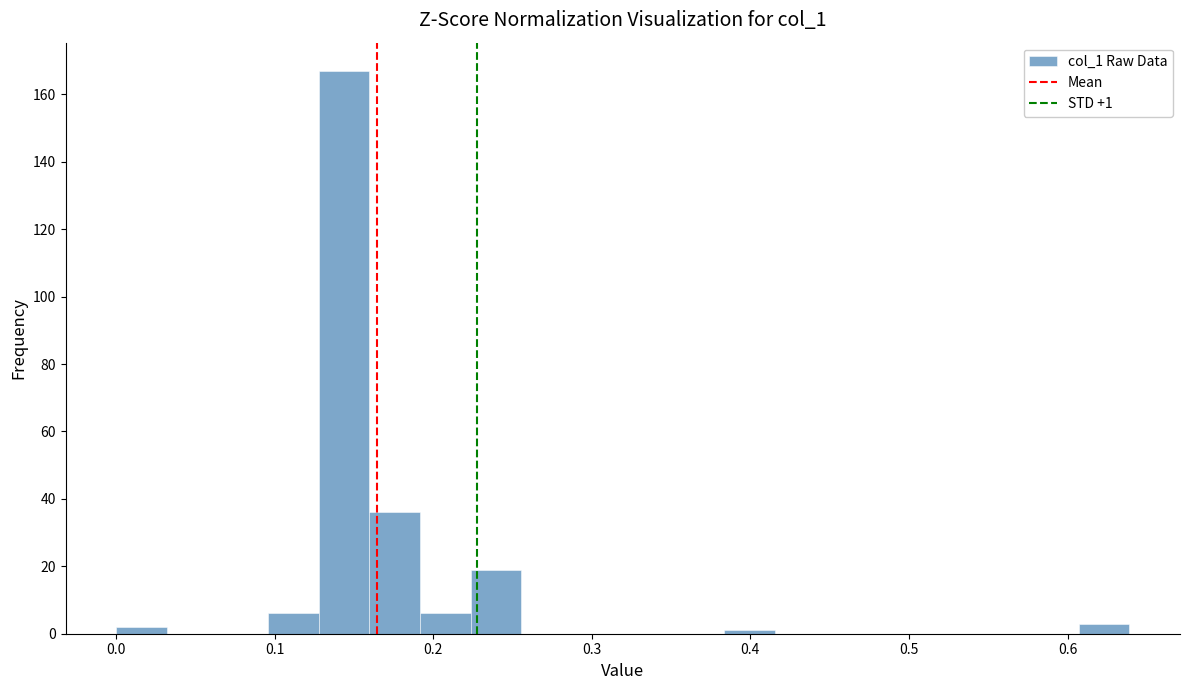

Around what value on the x-axis is the tallest bar? Give the approximate position of its centre, as read against the axis.

0.14